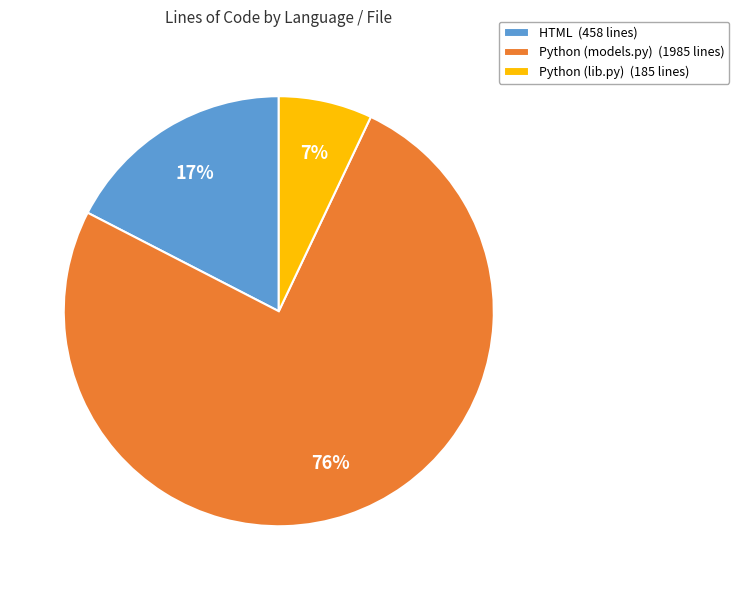

Which category has the biggest portion of the pie?

Python (models.py)